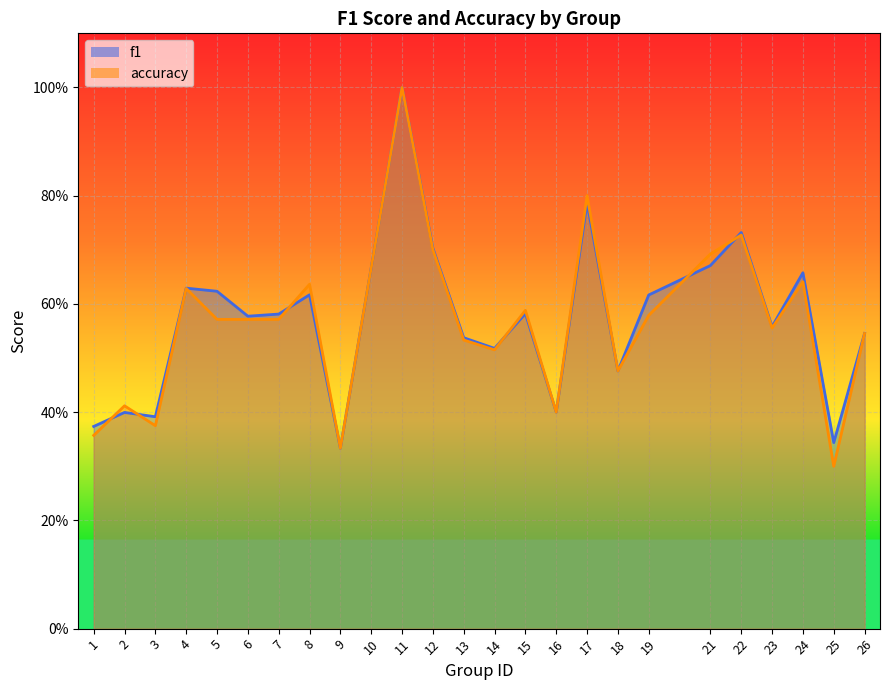

How many times do accuracy and f1 cross each other?

6